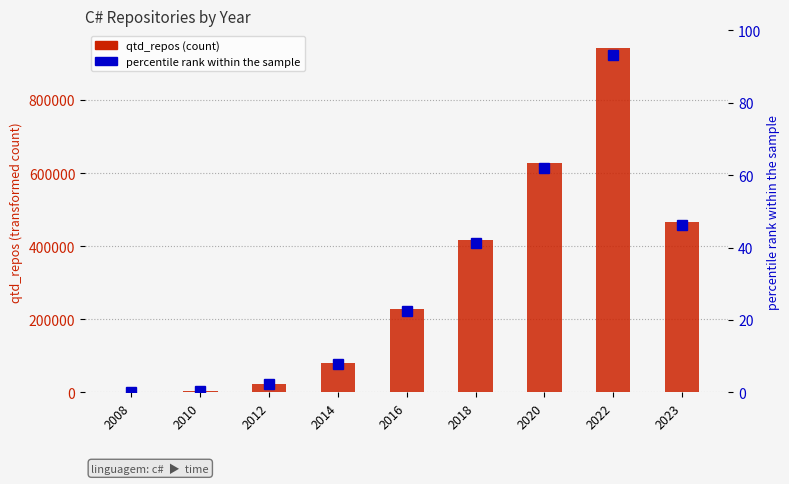

Where is the data nearest to the value 471679?

2023